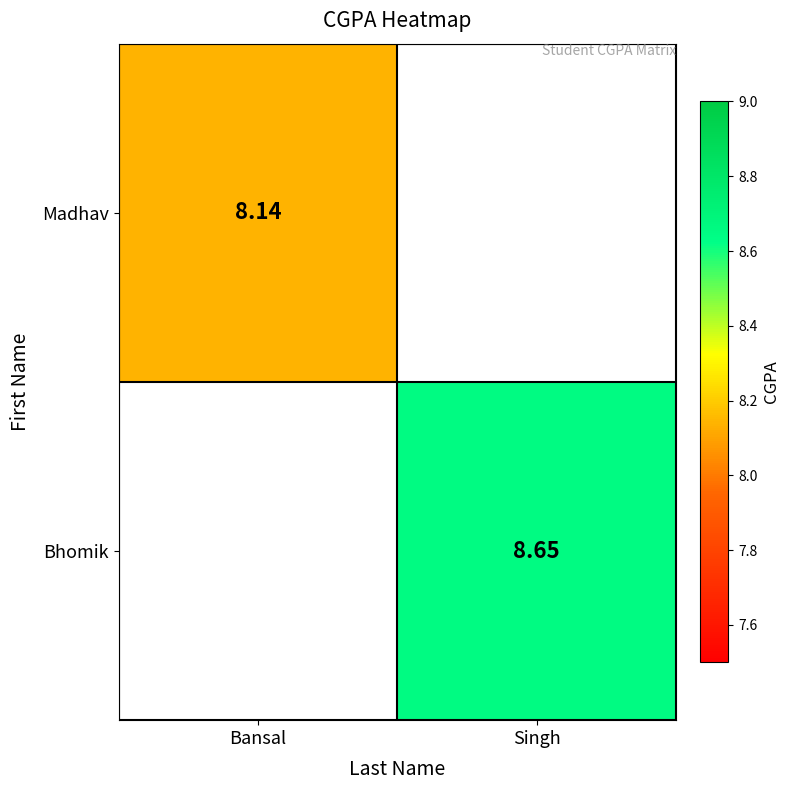

At how many categories does at least one series exceed 2?

2